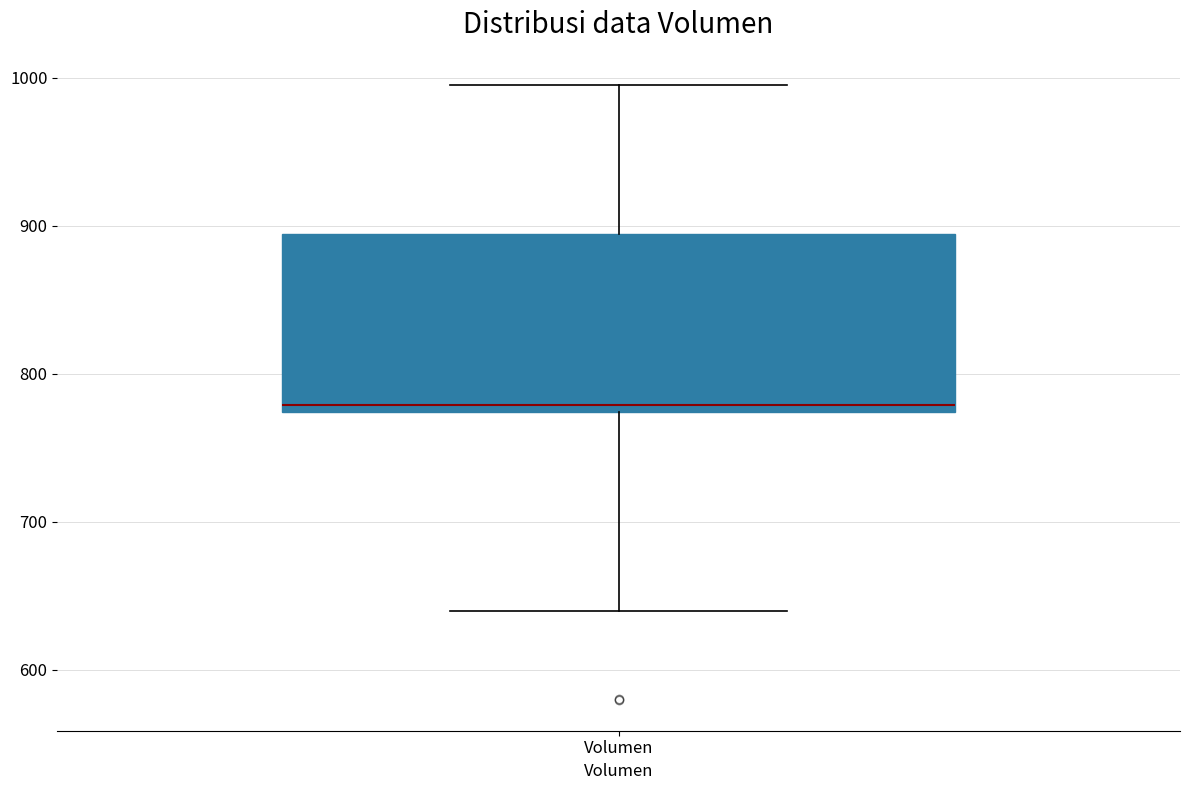

Where is the lower edge of the box for Volumen on the y-axis? The values are not printed on the chart, so give them approximately, as read against the axis.

770